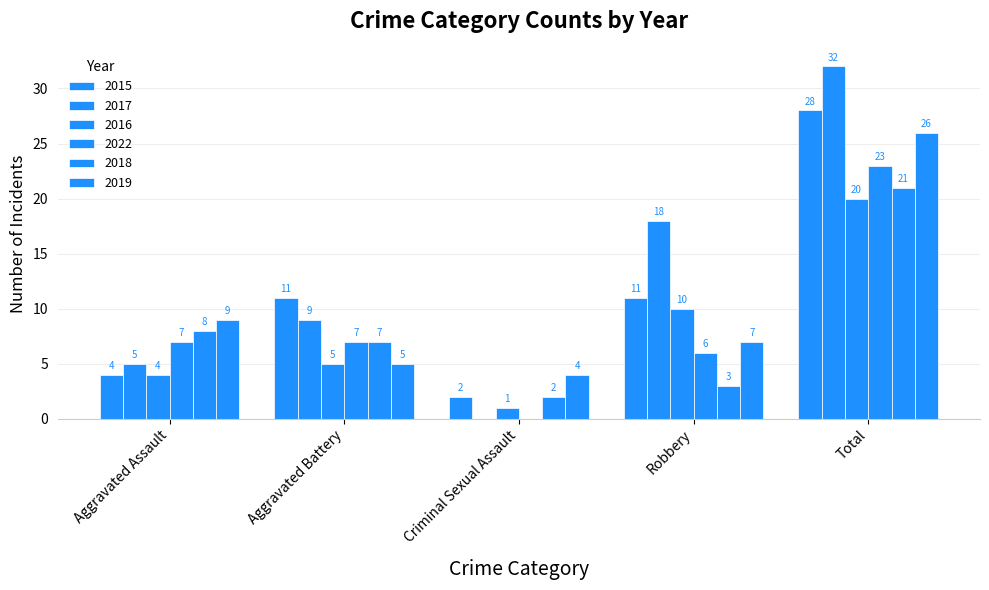

Reading right to left, transcribe all the data shown in this chart.

2015: Total=28	Robbery=11	Criminal Sexual Assault=2	Aggravated Battery=11	Aggravated Assault=4
2017: Total=32	Robbery=18	Criminal Sexual Assault=0	Aggravated Battery=9	Aggravated Assault=5
2016: Total=20	Robbery=10	Criminal Sexual Assault=1	Aggravated Battery=5	Aggravated Assault=4
2022: Total=23	Robbery=6	Criminal Sexual Assault=0	Aggravated Battery=7	Aggravated Assault=7
2018: Total=21	Robbery=3	Criminal Sexual Assault=2	Aggravated Battery=7	Aggravated Assault=8
2019: Total=26	Robbery=7	Criminal Sexual Assault=4	Aggravated Battery=5	Aggravated Assault=9